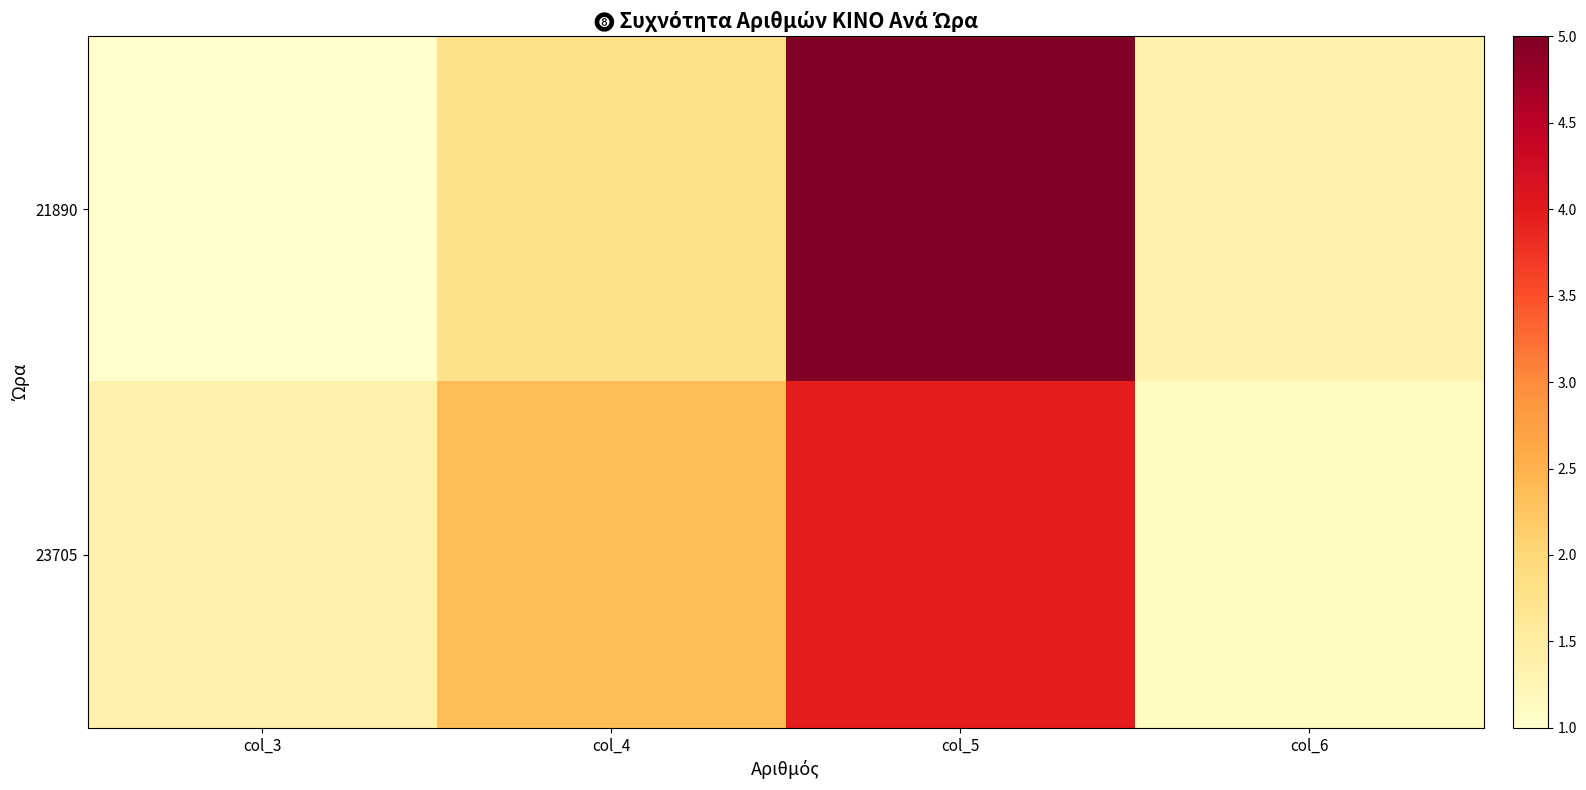

Reading right to left, list all the values displayed in this chart.

21890: col_6=1.4	col_5=5.0	col_4=1.8	col_3=1.0
23705: col_6=1.1	col_5=4.0	col_4=2.4	col_3=1.4